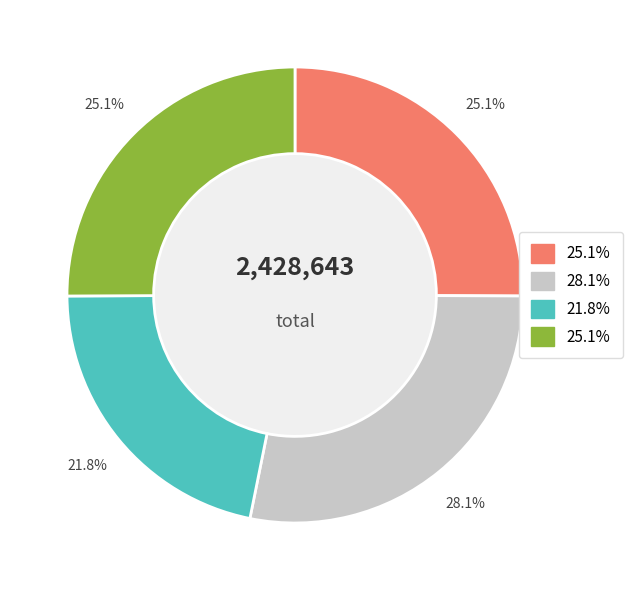

Is there a majority slice in this chart?

No